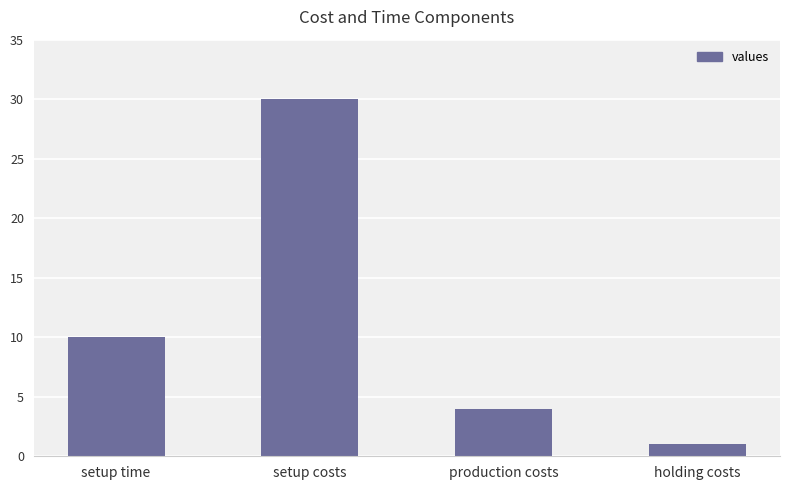

Count the number of categories in the chart.

4